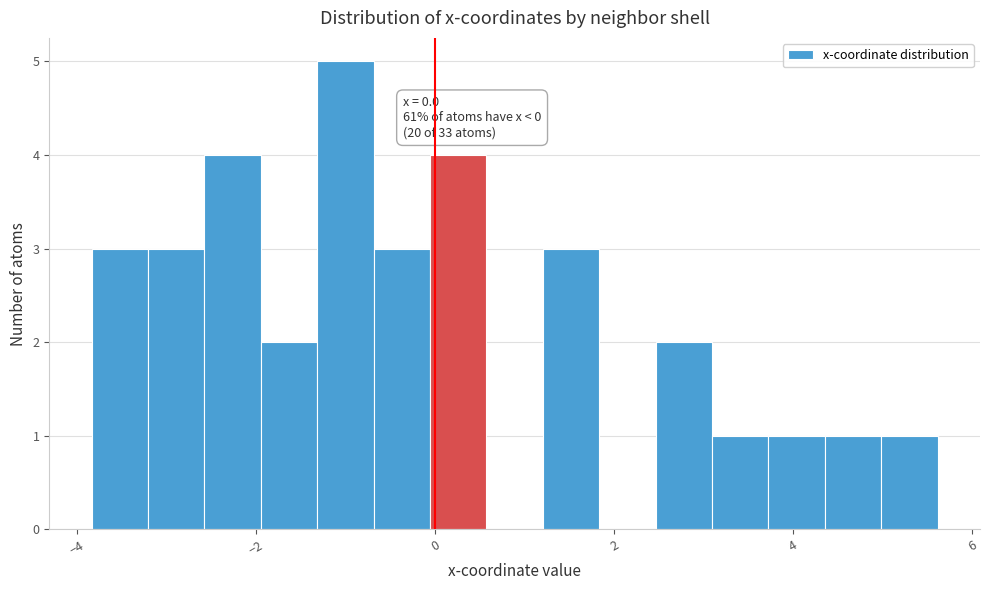

Read against the x-axis, roughly where is the centre of the tallest bar?

-1.0